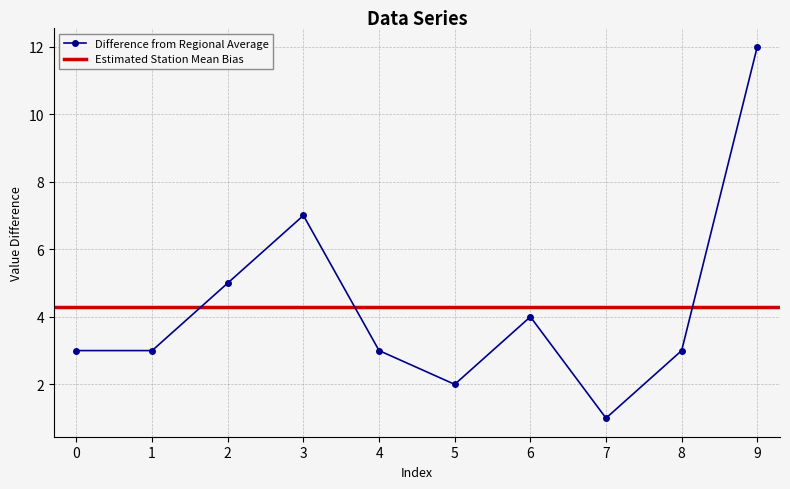

Where is the first local minimum?

5